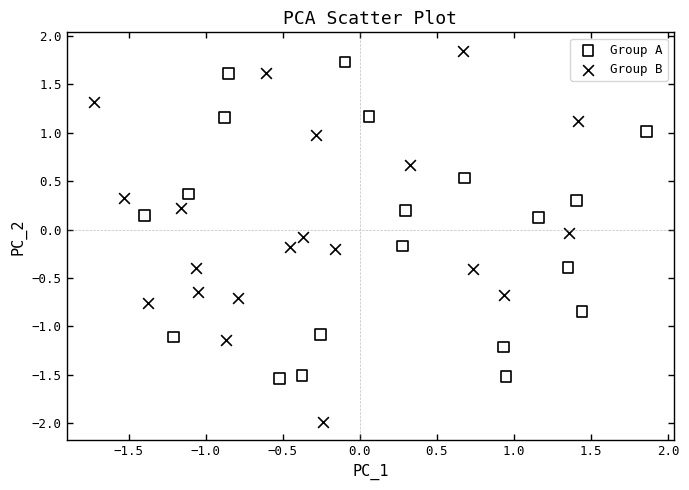

Which series has the largest Y range (max minus min)?

Group B